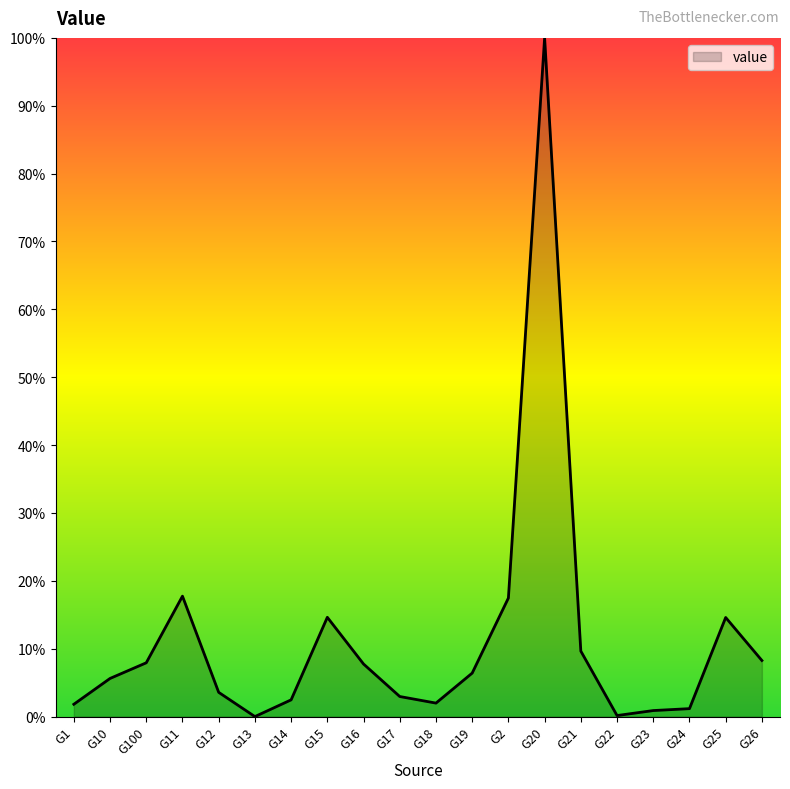

Does the chart display data point markers on the line(s)?

No